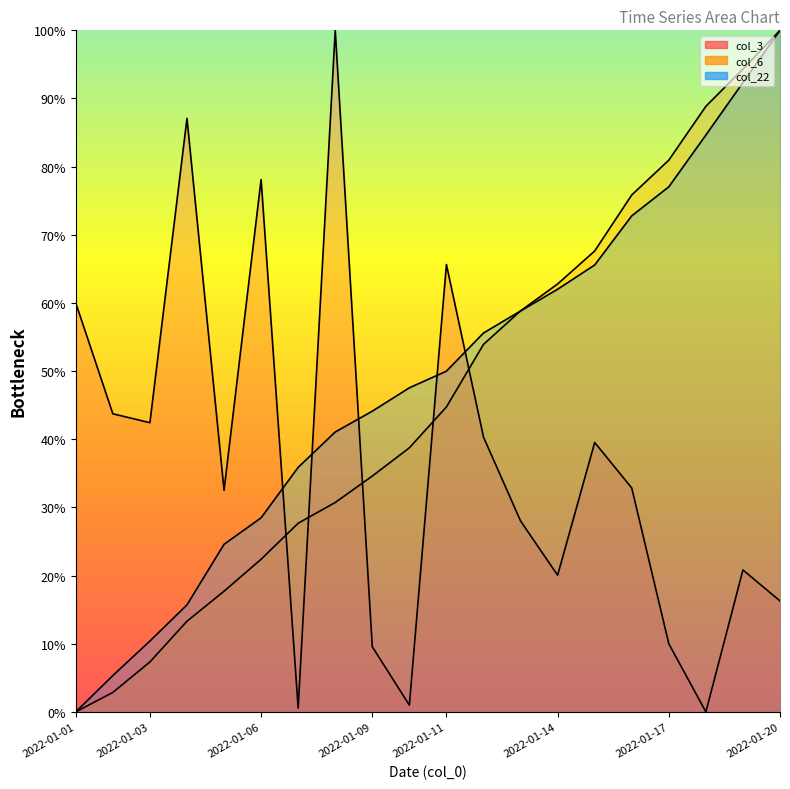

Reading left to right, extract all data points from this chart.

col_3 line: 60.0	43.7	42.4	87.1	32.5	78.1	0.6	100.0	9.6	1.0	65.6	40.3	28.0	20.1	39.5	32.8	10.0	0.0	20.8	16.3
col_6 line: 0.0	2.9	7.3	13.3	17.7	22.4	27.7	30.7	34.6	38.7	44.7	53.9	58.8	62.8	67.6	75.8	81.0	88.9	94.3	100.0
col_22 line: 0.0	5.3	10.4	15.7	24.6	28.5	35.9	41.1	44.1	47.5	50.0	55.6	58.8	62.0	65.6	72.8	77.0	84.6	92.3	100.0